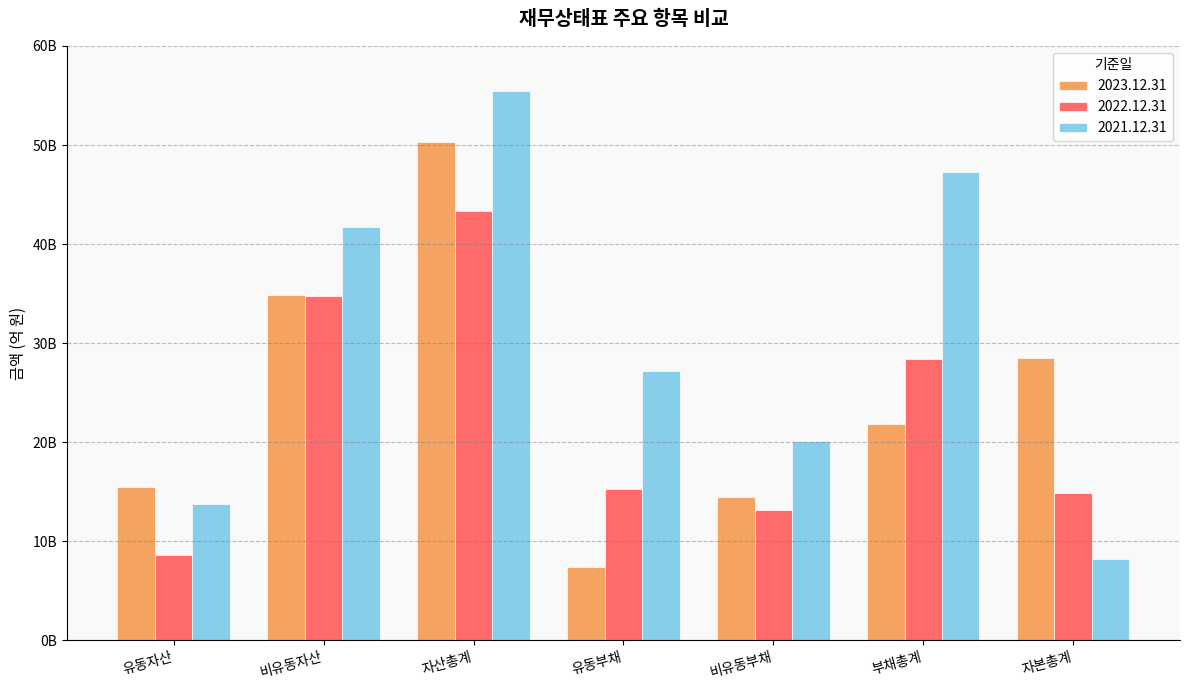

At which label does 2023.12.31 reach its peak?

자산총계